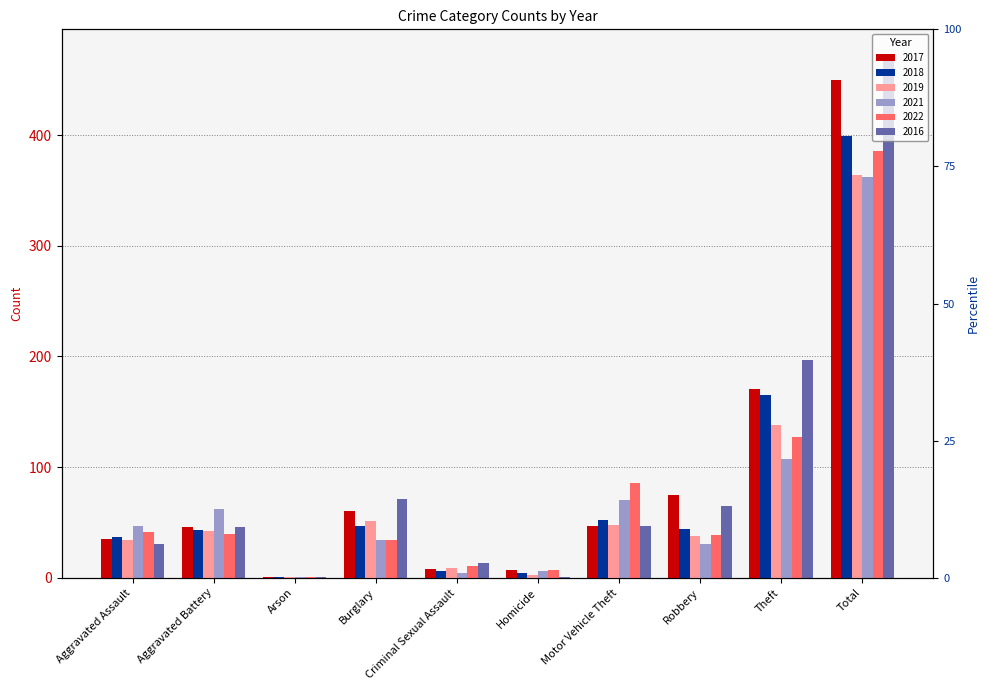

Is it true that 2021 equals 362 at Total?

True